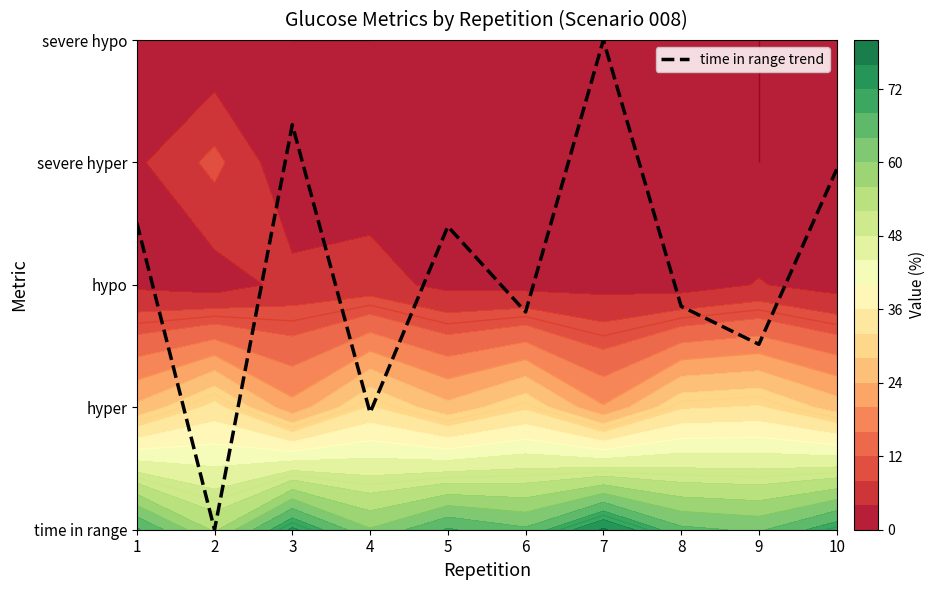

List the labels in order of value, smallest first.

2, 4, 9, 6, 8, 5, 1, 10, 3, 7